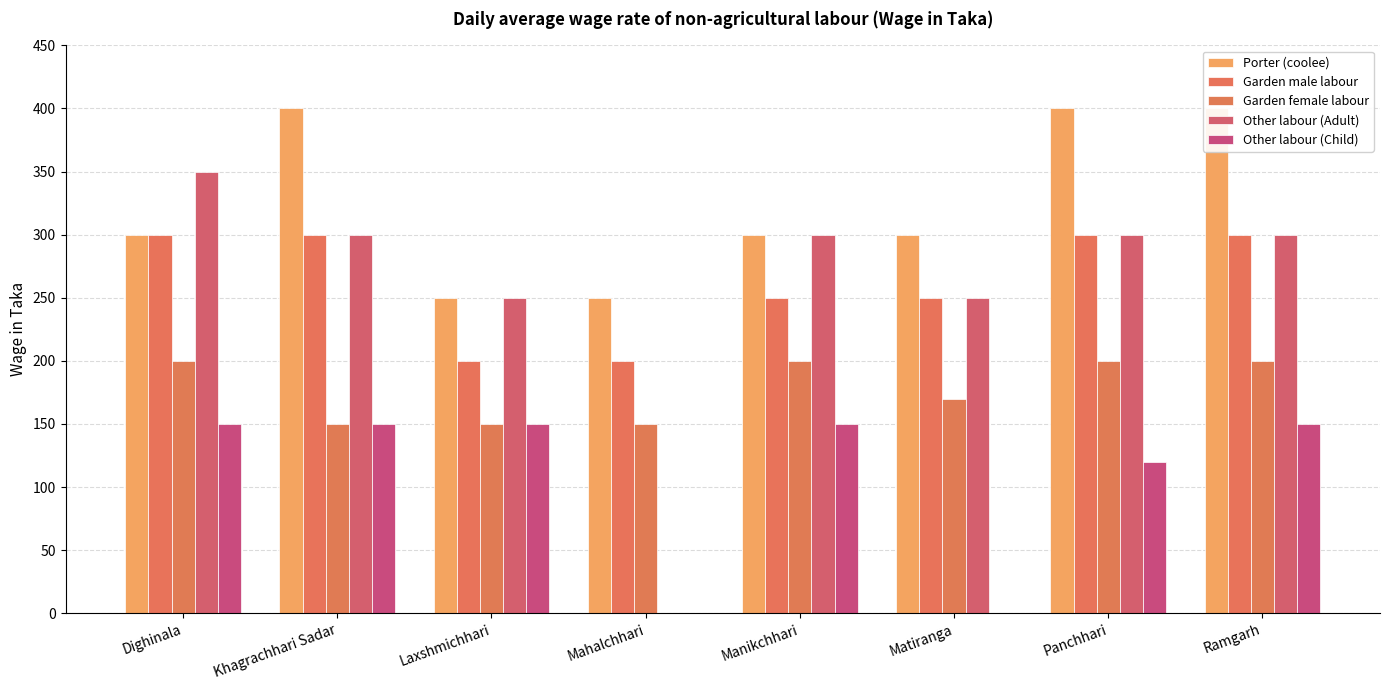

Reading right to left, what are all the values shown in this chart?

Porter (coolee): 400	400	300	300	250	250	400	300
Garden male labour: 300	300	250	250	200	200	300	300
Garden female labour: 200	200	170	200	150	150	150	200
Other labour (Adult): 300	300	250	300	0	250	300	350
Other labour (Child): 150	120	0	150	0	150	150	150